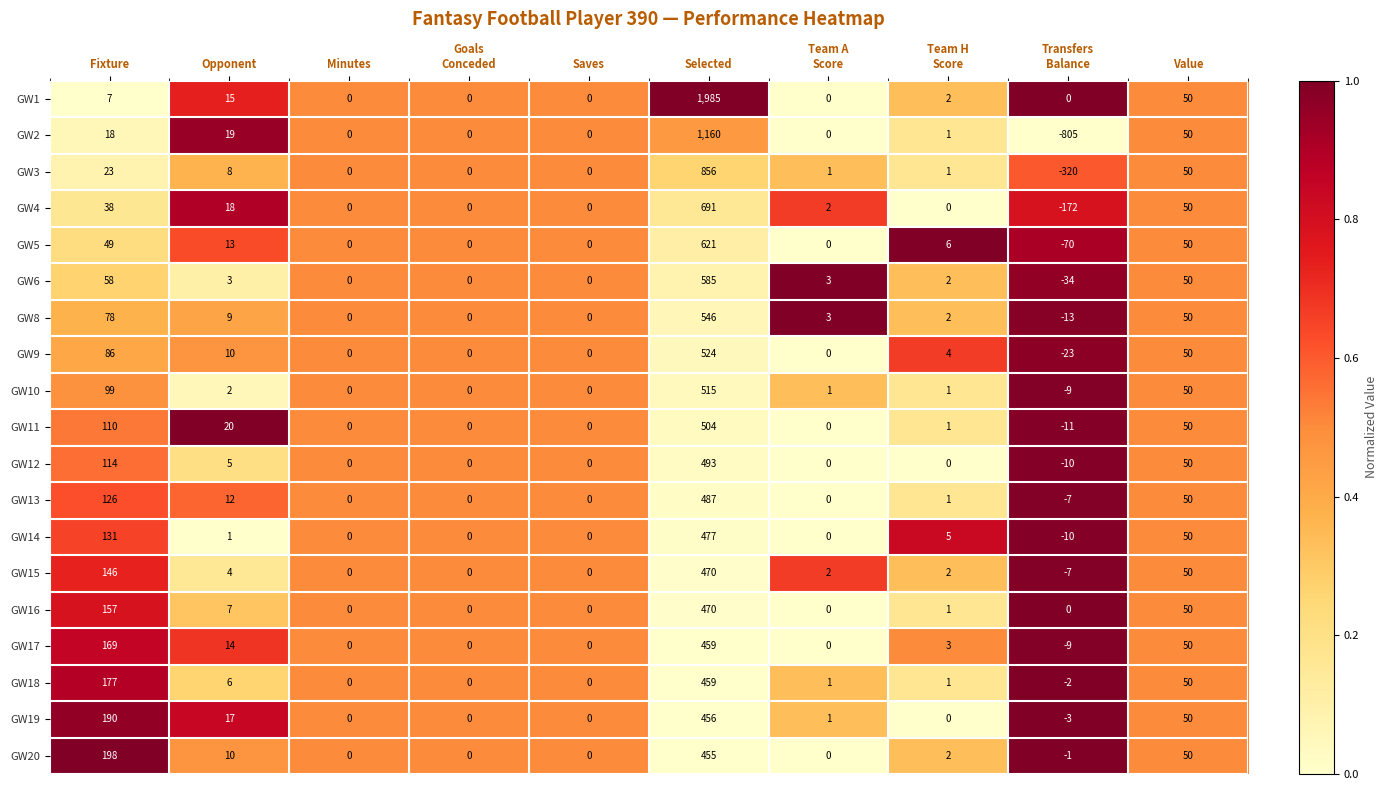

How many data points does each series have?

10